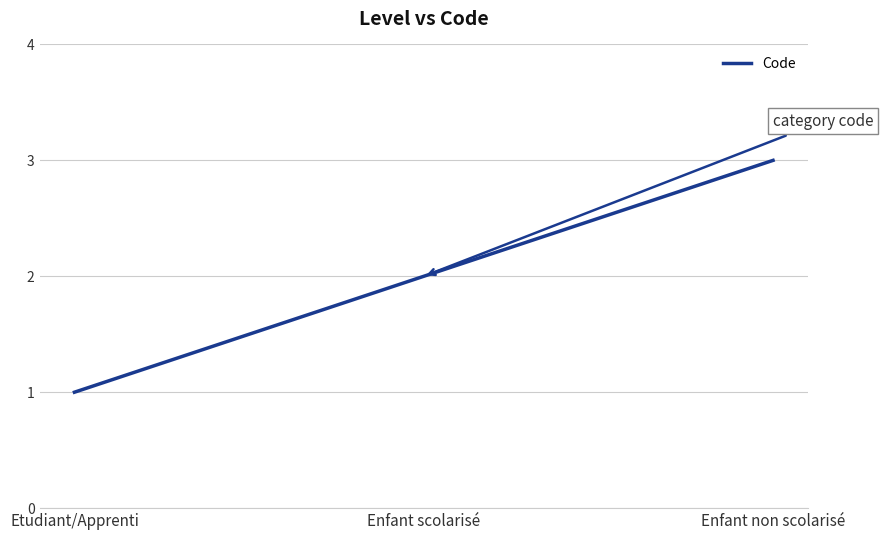

How many distinct data groups are displayed?

1